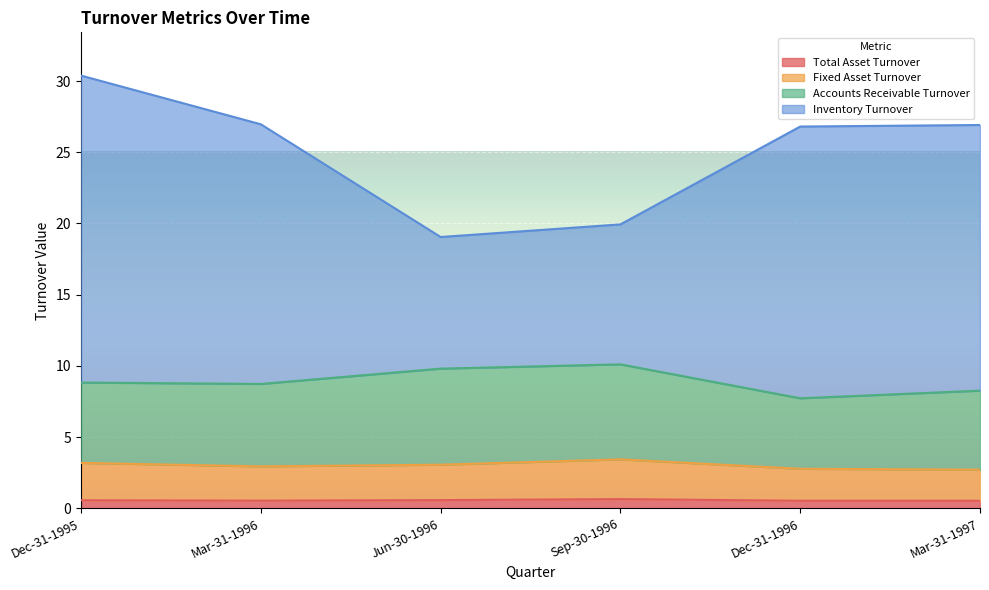

Where is the first local maximum for Fixed Asset Turnover?

Sep-30-1996